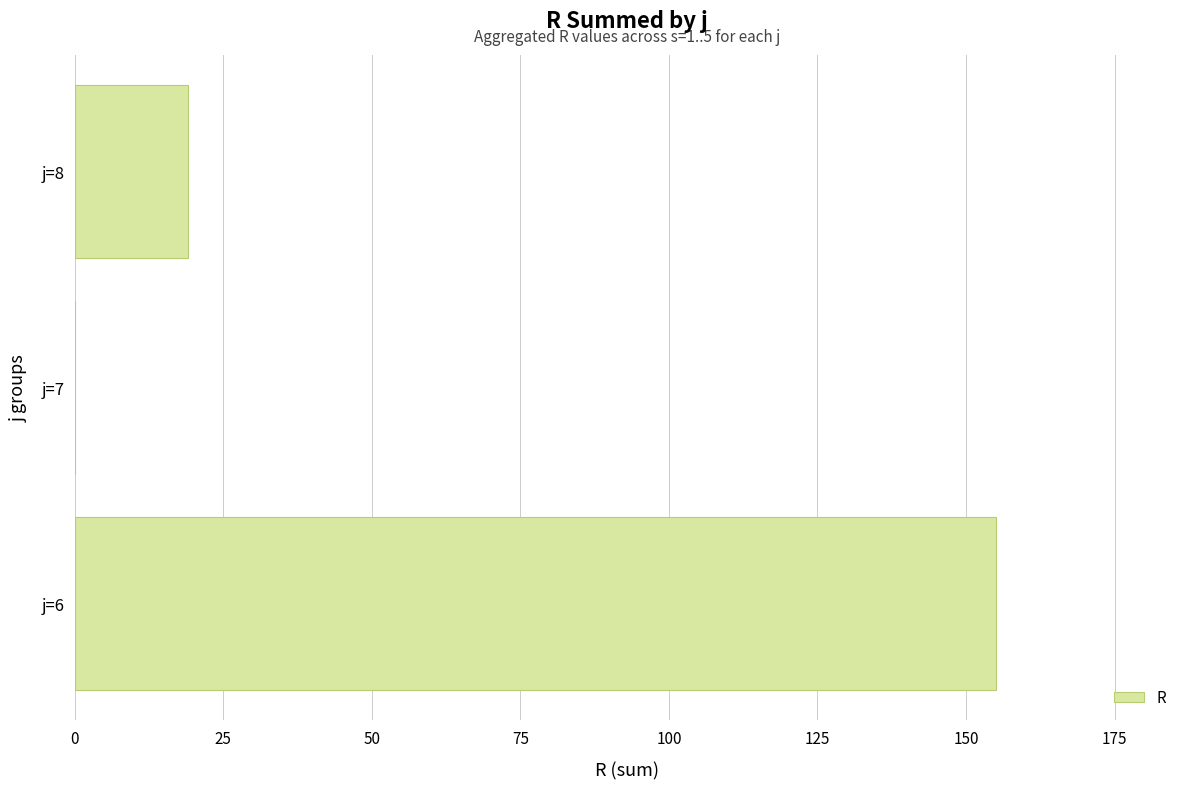

What is the sum of the values at j=7 and j=6?

155